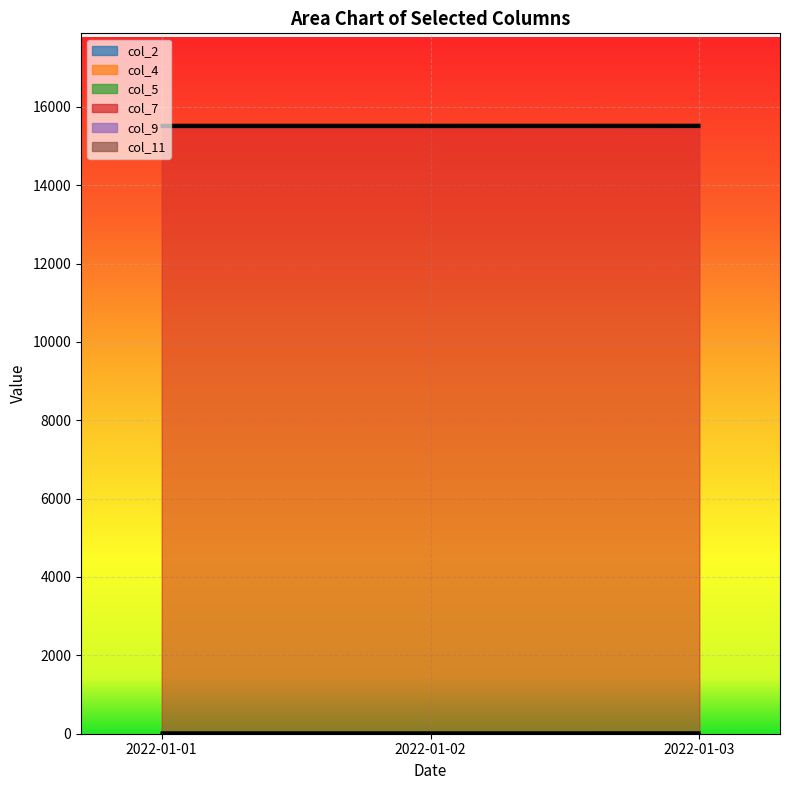

The value of col_7 at 2022-01-03 is 15446. True or false?

True